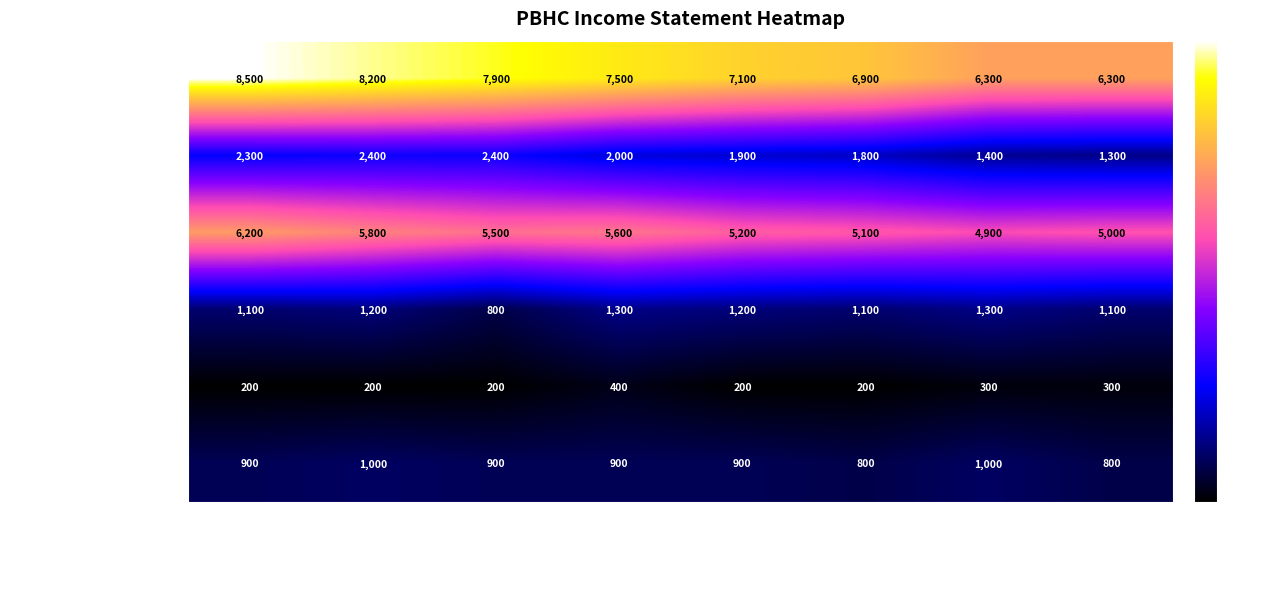

Between 2018-03-31 and 2016-12-31, which series saw the biggest shift?

Total Revenue